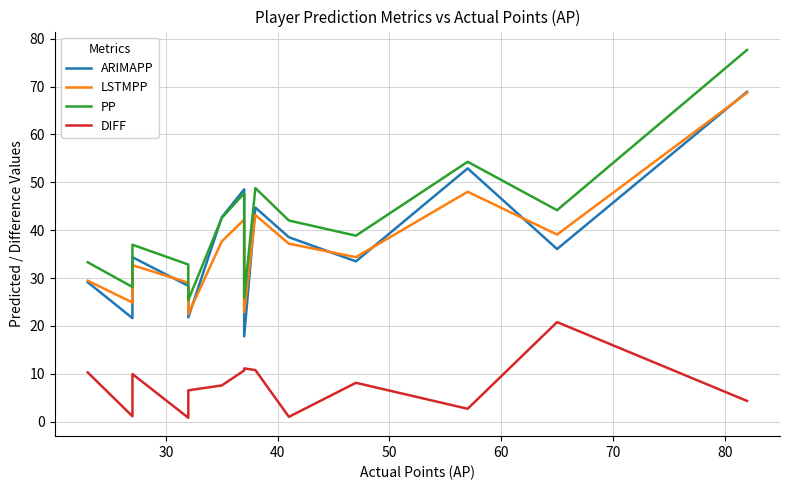

Reading left to right, list all the values displayed in this chart.

ARIMAPP: 29.1	21.6	34.4	28.4	21.8	42.7	48.5	17.8	44.7	38.5	33.5	52.9	36.1	68.9
LSTMPP: 29.5	24.9	32.7	29.1	22.5	37.7	42.2	22.9	43.2	37.2	34.4	48.0	39.1	68.7
PP: 33.3	28.2	37.0	32.8	25.4	42.6	47.7	25.9	48.8	42.0	38.9	54.3	44.2	77.6
DIFF: 10.3	1.2	10.0	0.8	6.6	7.6	10.7	11.1	10.8	1.0	8.1	2.7	20.8	4.4